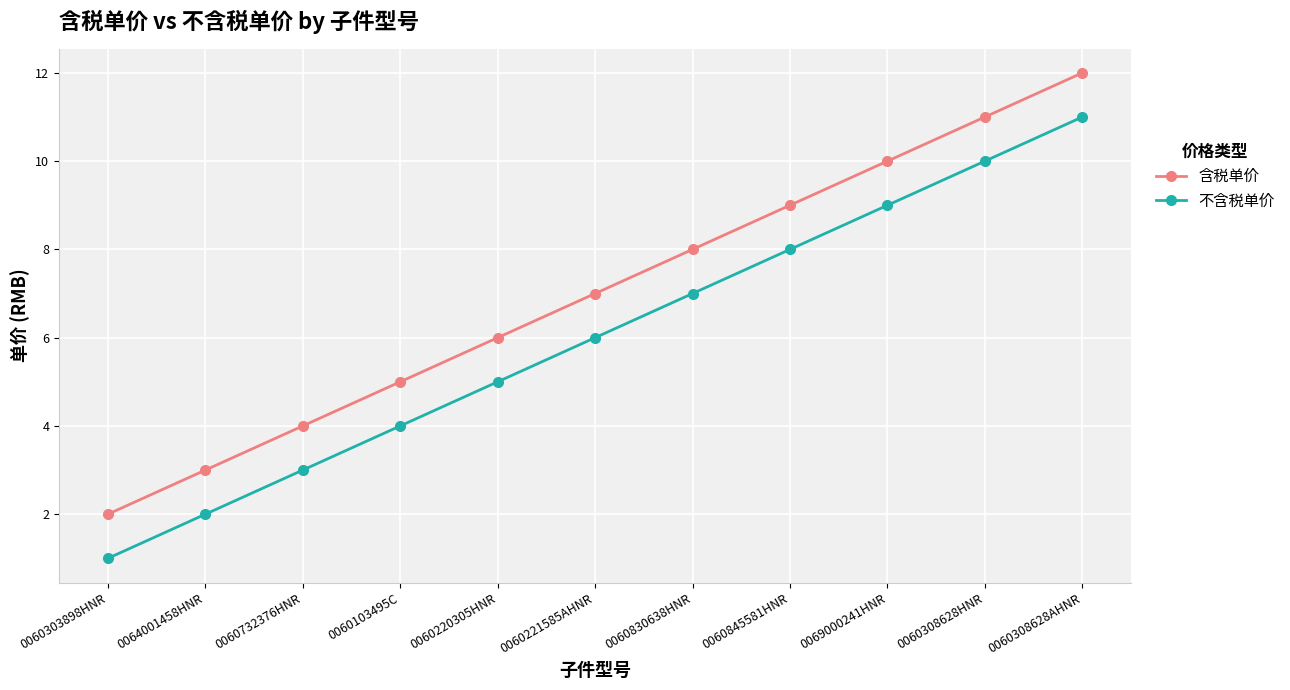

What is the difference between the highest and lowest values at 0064001458HNR?

1